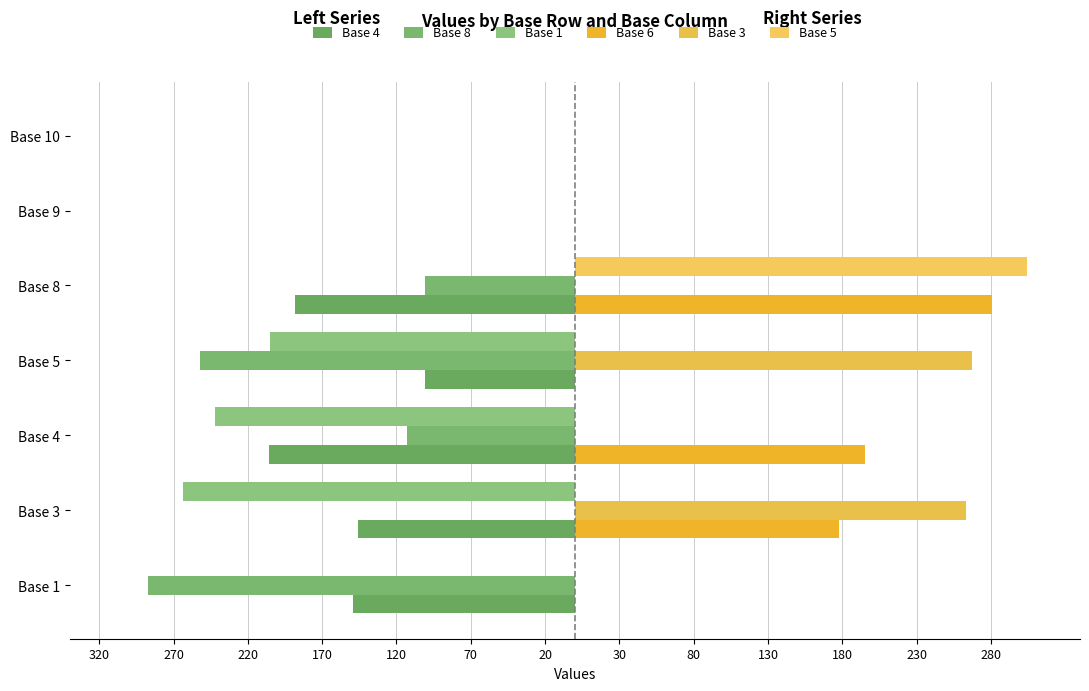

What is the value of the Base 3 bar at the 4th from the left?

267